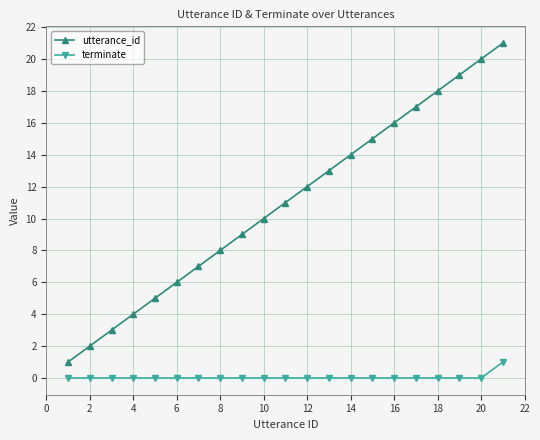

True or false: terminate and utterance_id cross at least once.

False